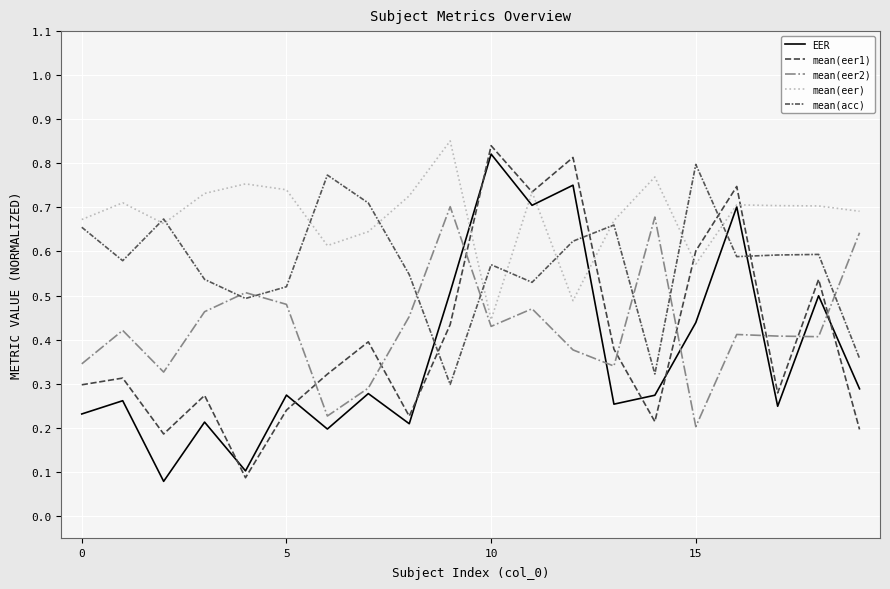

How many intersections are there between mean(eer1) and mean(acc)?

4